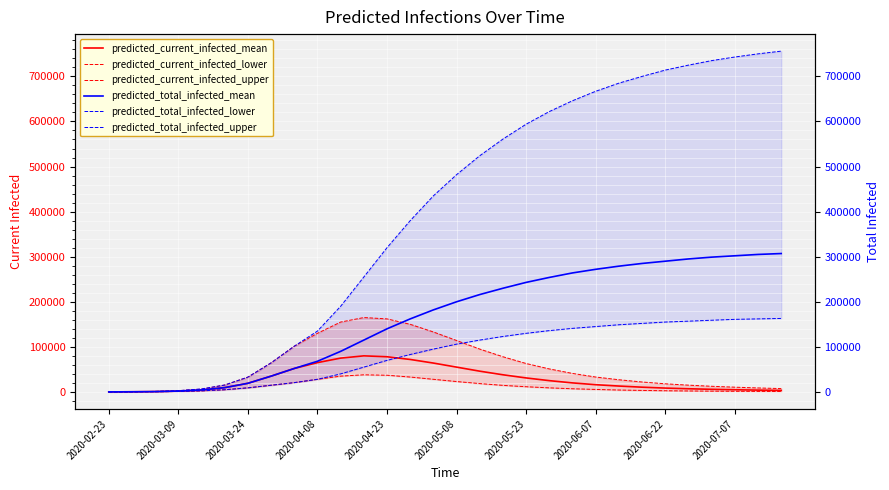

At which category is the sum across all series the highest?

29